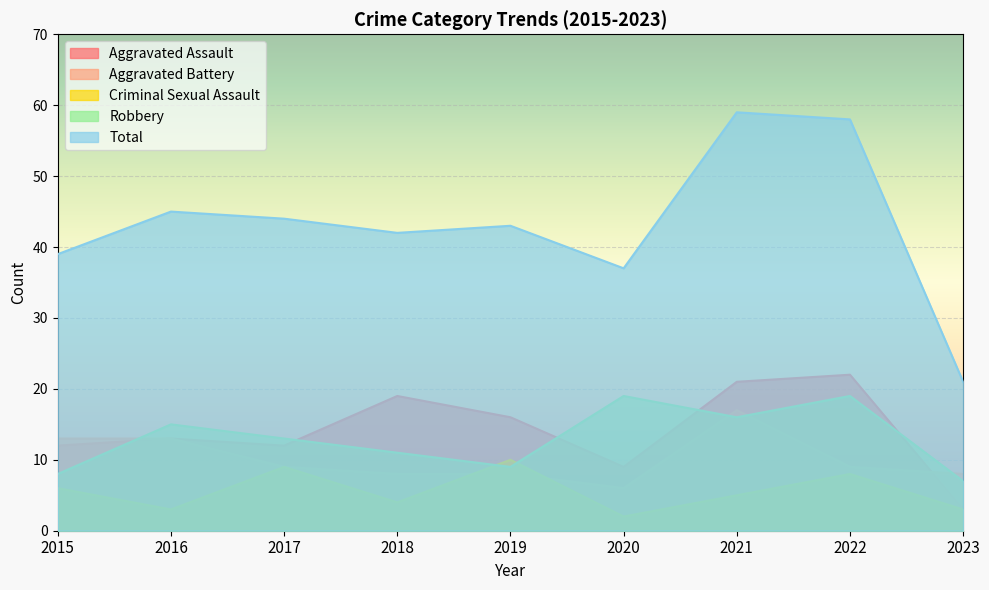

What is the sum of all Criminal Sexual Assault values?

50